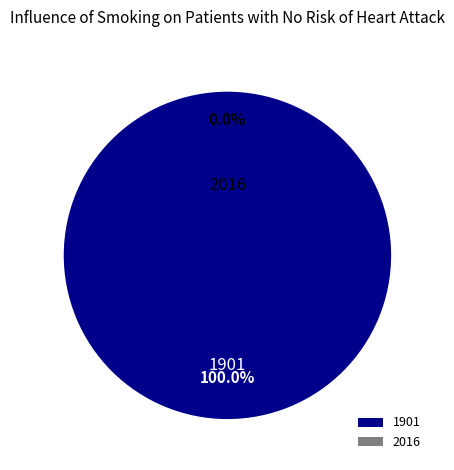

What is the total percentage of 2016 and 1901?

100.0%